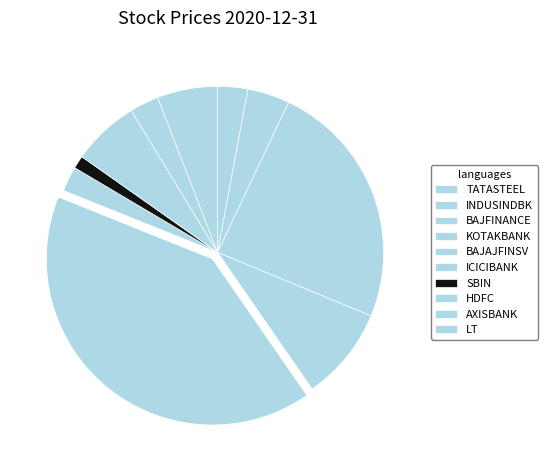

True or false: HDFC accounts for 13% of the total.

False